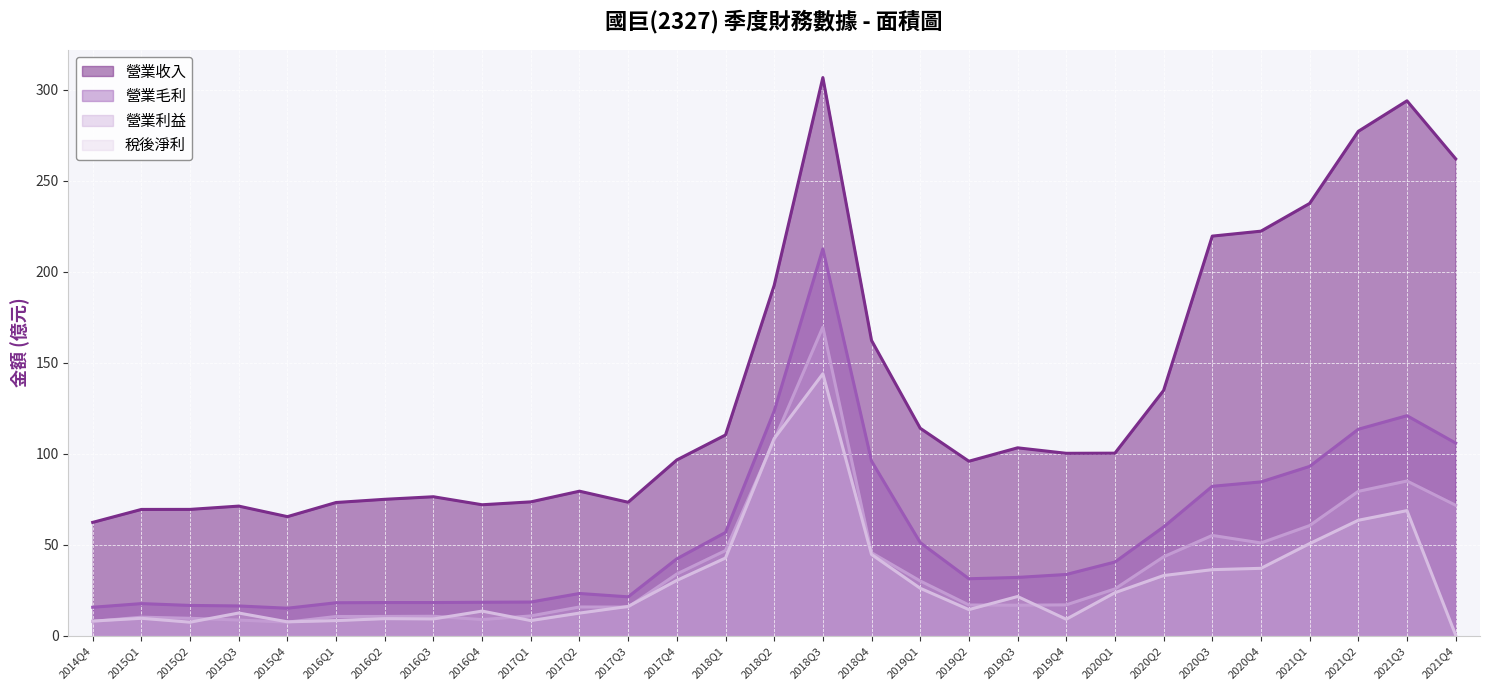

How many interior local valleys does the 營業收入 series have?

5